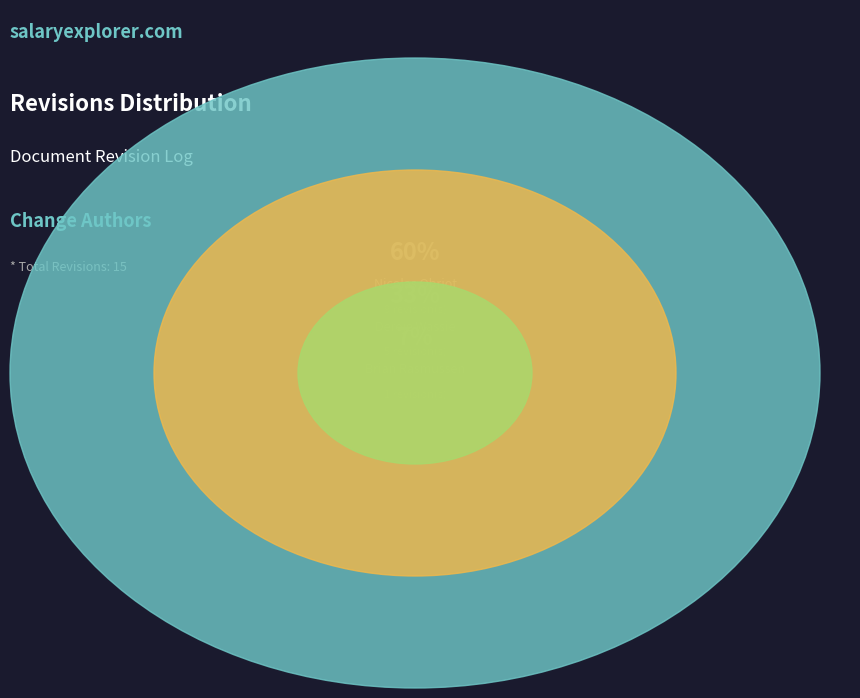

To the nearest percent, what is the combined percentage of Brian Rasmussen and Dereje Wassie?

40%